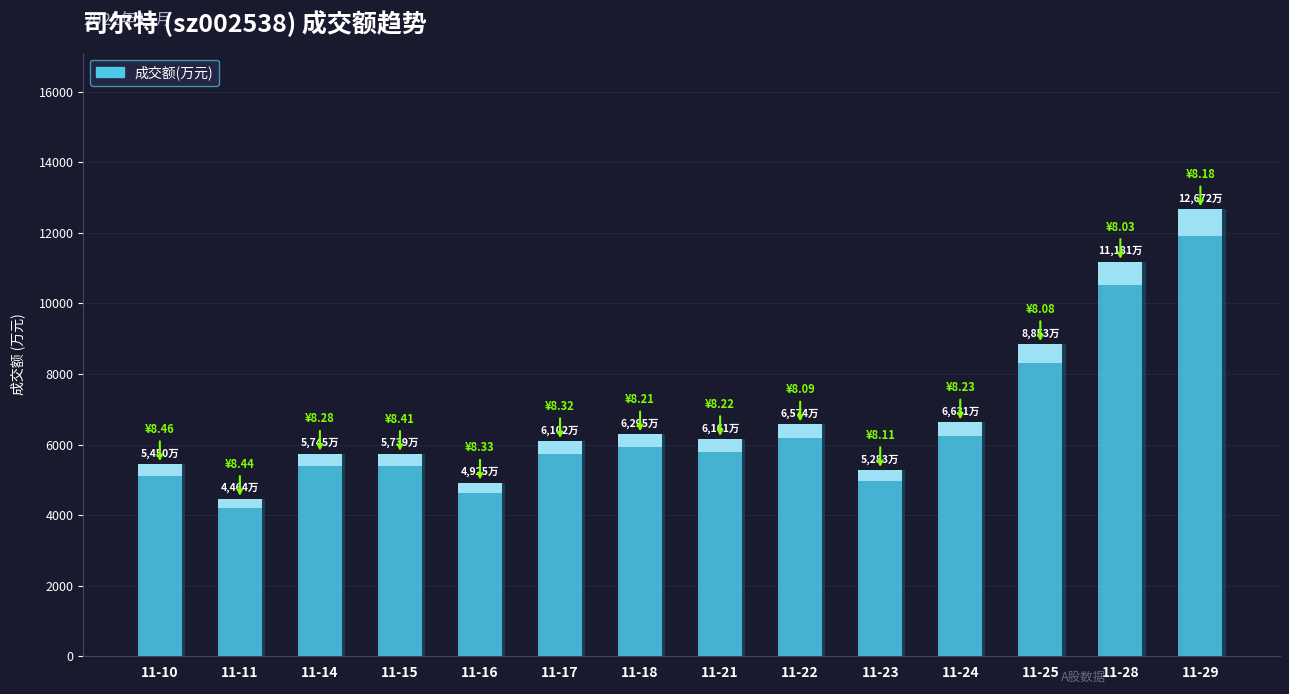

Reading left to right, extract all data points from this chart.

11-10=5450	11-11=4464	11-14=5745	11-15=5739	11-16=4925	11-17=6102	11-18=6295	11-21=6161	11-22=6574	11-23=5283	11-24=6631	11-25=8853	11-28=11181	11-29=12672